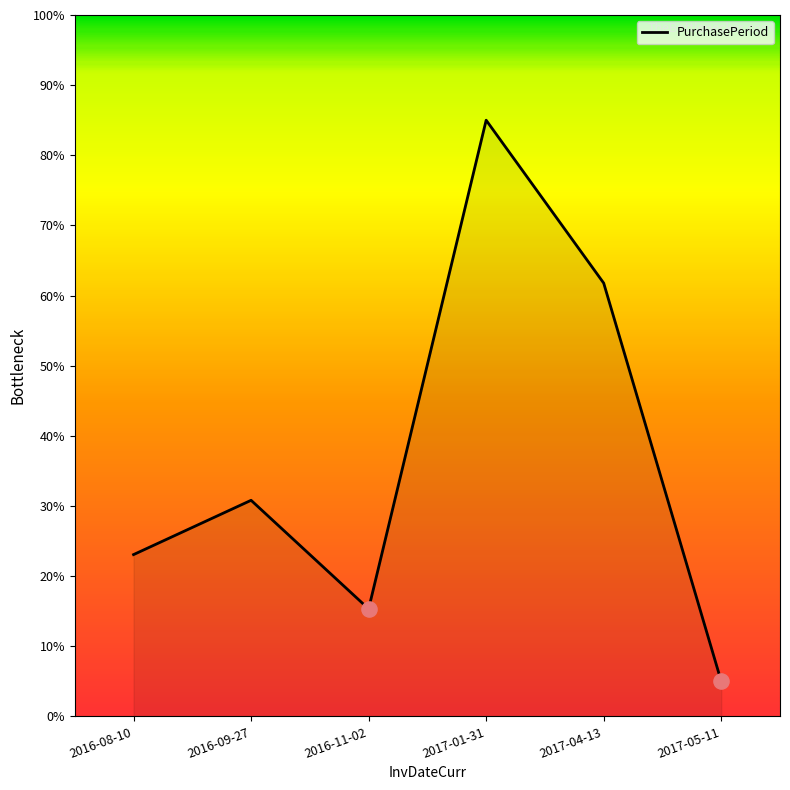

Between 2016-08-10 and 2017-05-11, which is larger?

2016-08-10